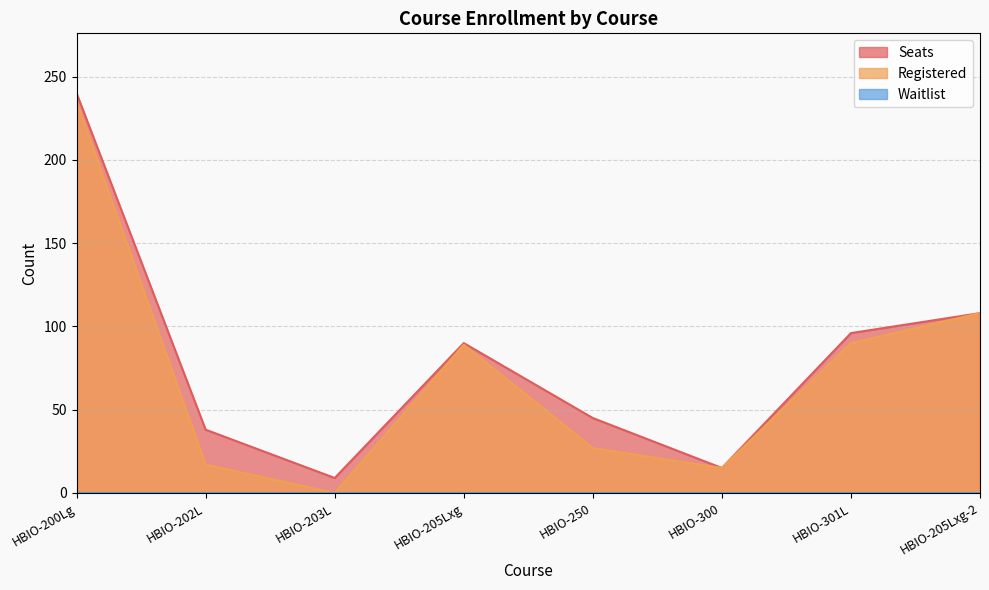

What position from the left is HBIO-300?

6